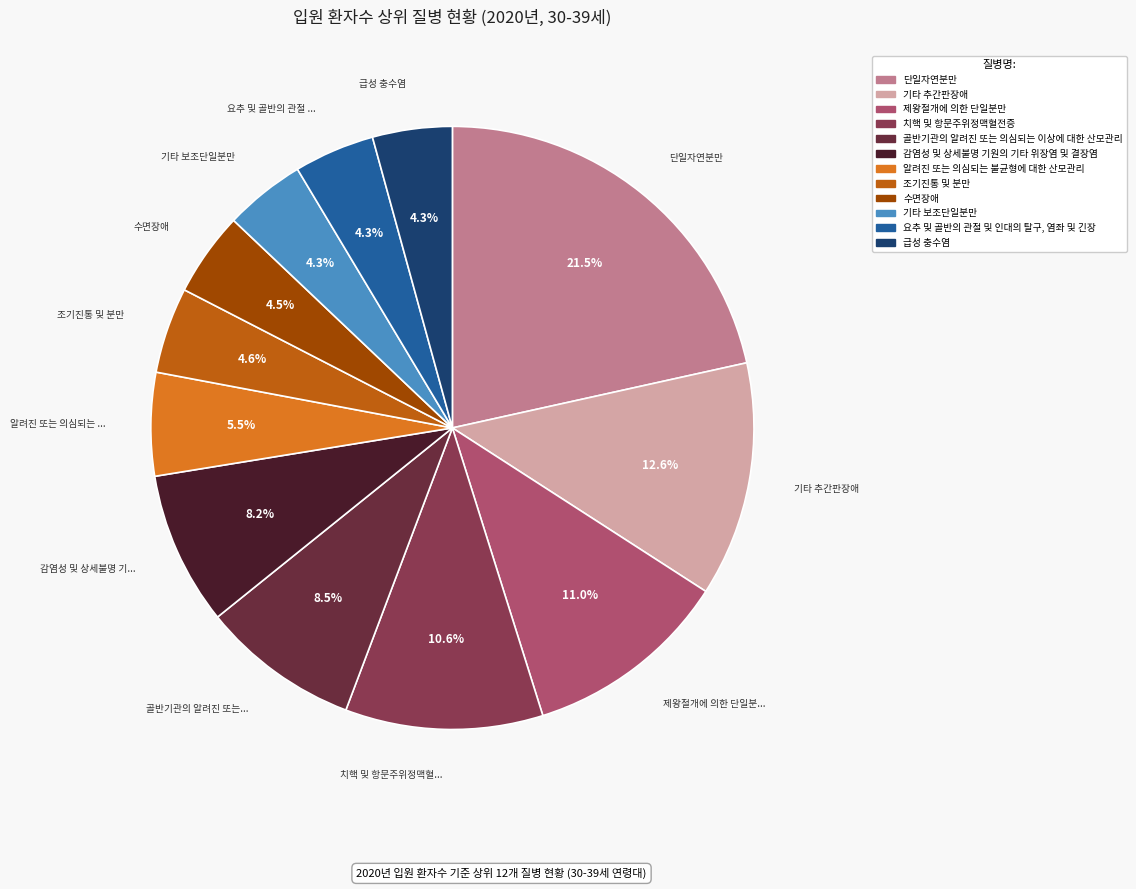

To the nearest percent, what is the combined percentage of 치핵 및 항문주위정맥혈전증 and 수면장애?

15%